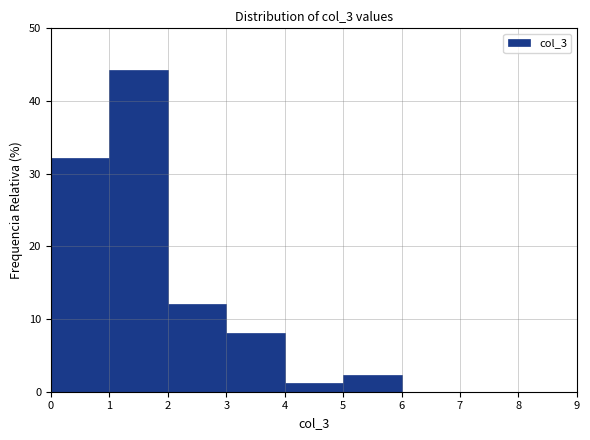

Which range on the x-axis has the tallest bar?

1 to 2